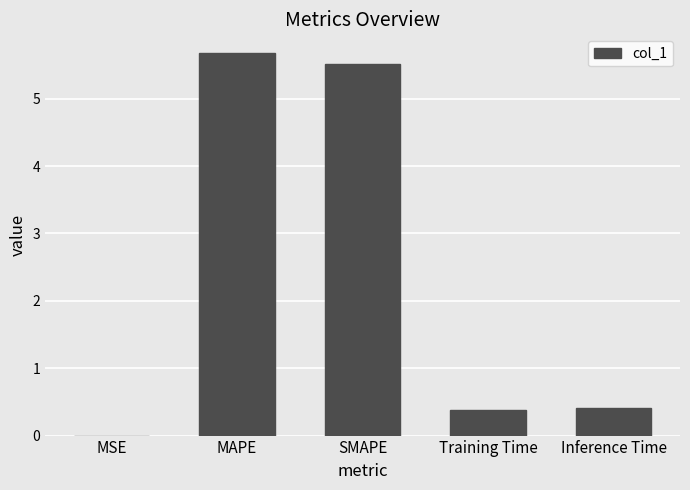

What is the maximum value shown in the chart?

5.7